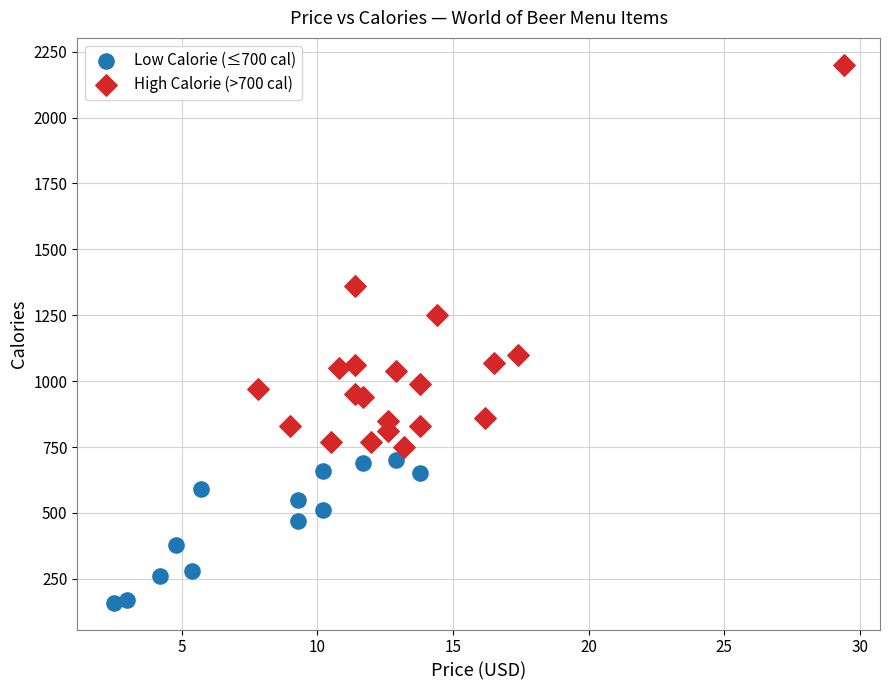

Which series reaches the maximum Y coordinate?

High Calorie (>700 cal)